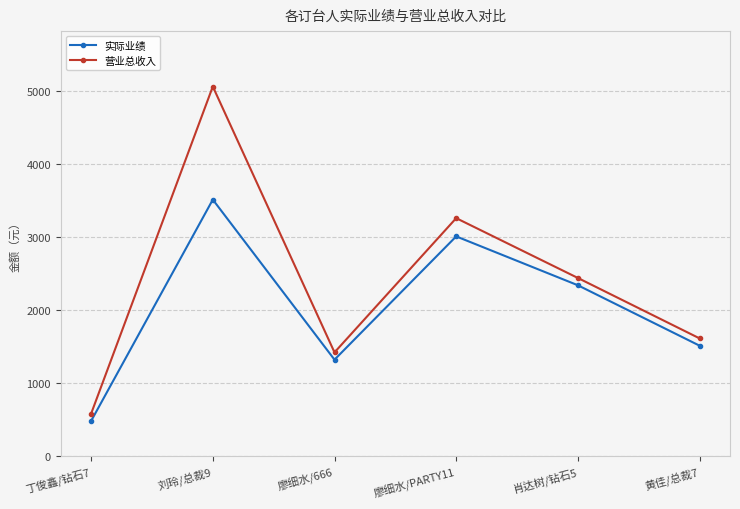

How many categories are shown in the chart?

6